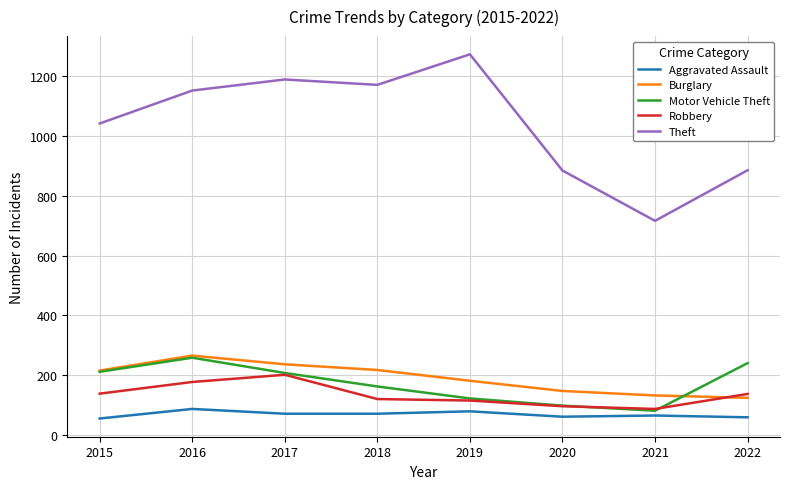

At which label does Robbery first exceed 138?

2015